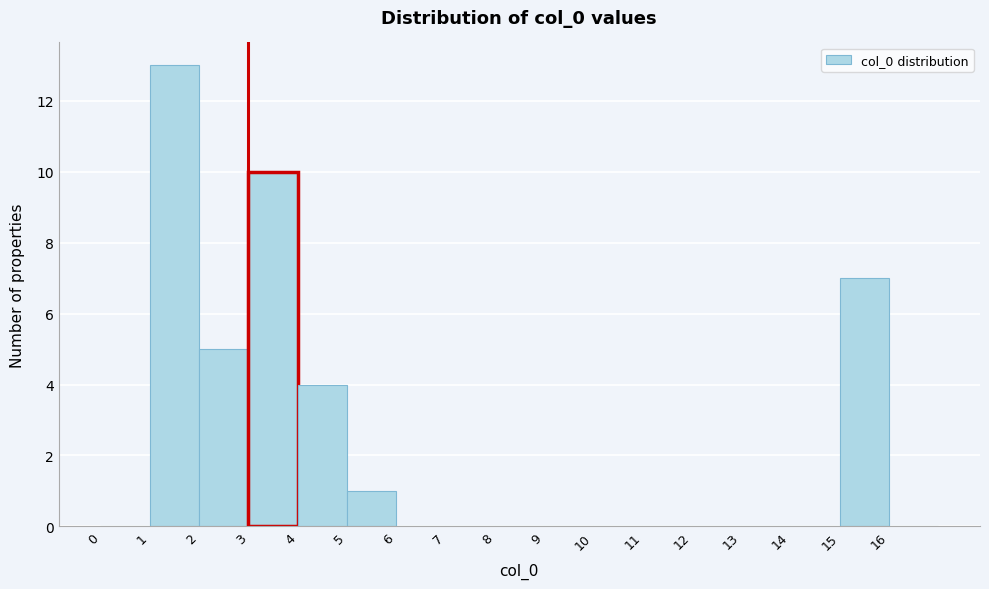

Which range on the x-axis has the tallest bar?

1 to 2